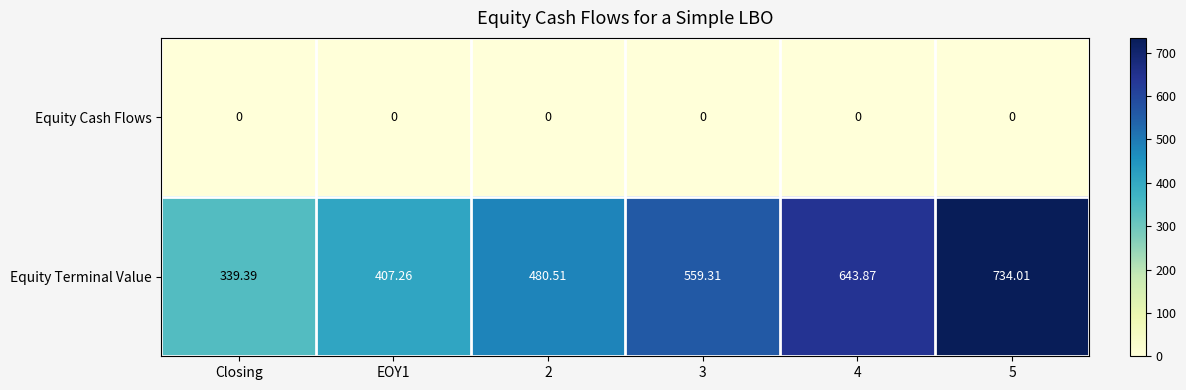

Which series has the widest spread of values?

Equity Terminal Value